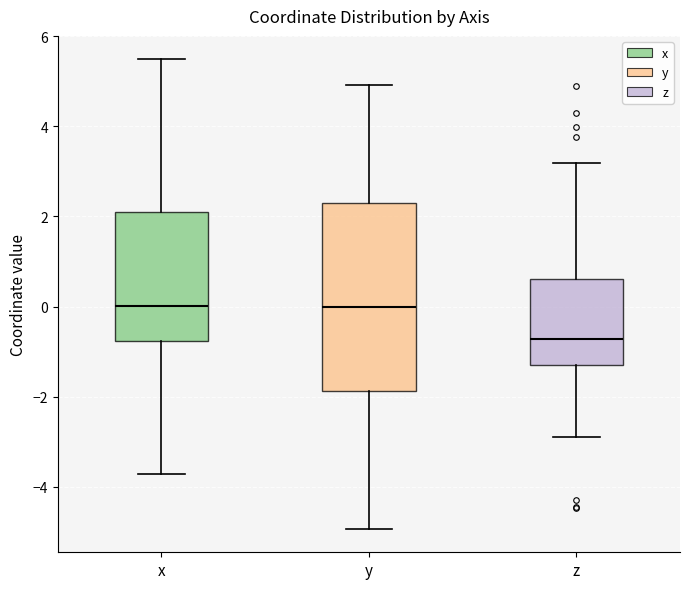

Which box has the lowest median line?

z